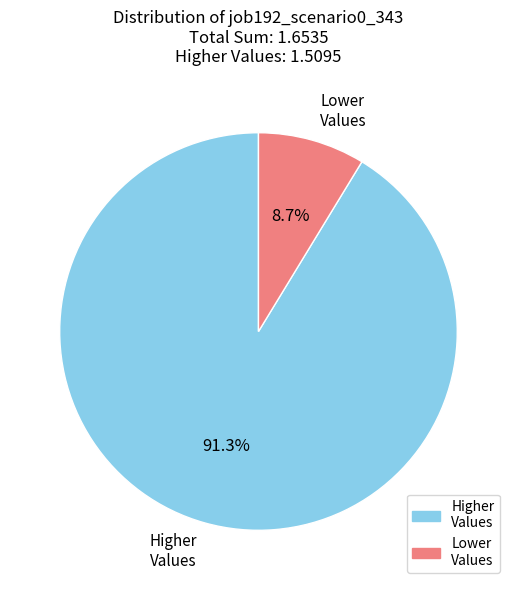

Combined, what portion of the pie is Higher Values and Lower Values?

100.0%